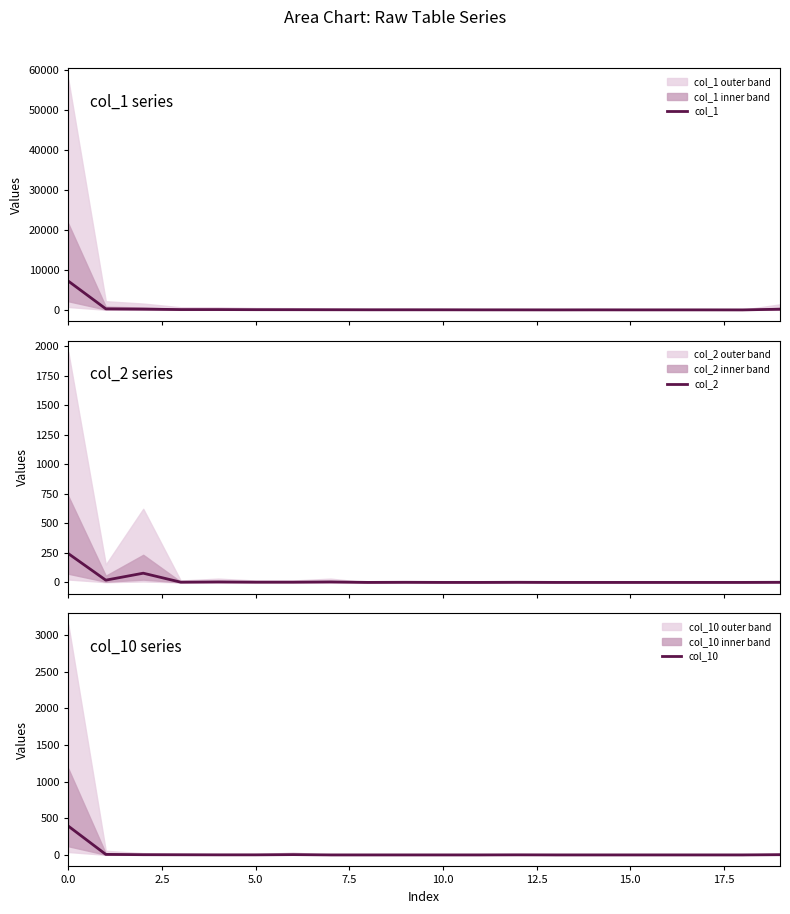

The col_10 series shows -150 at 13. True or false?

False